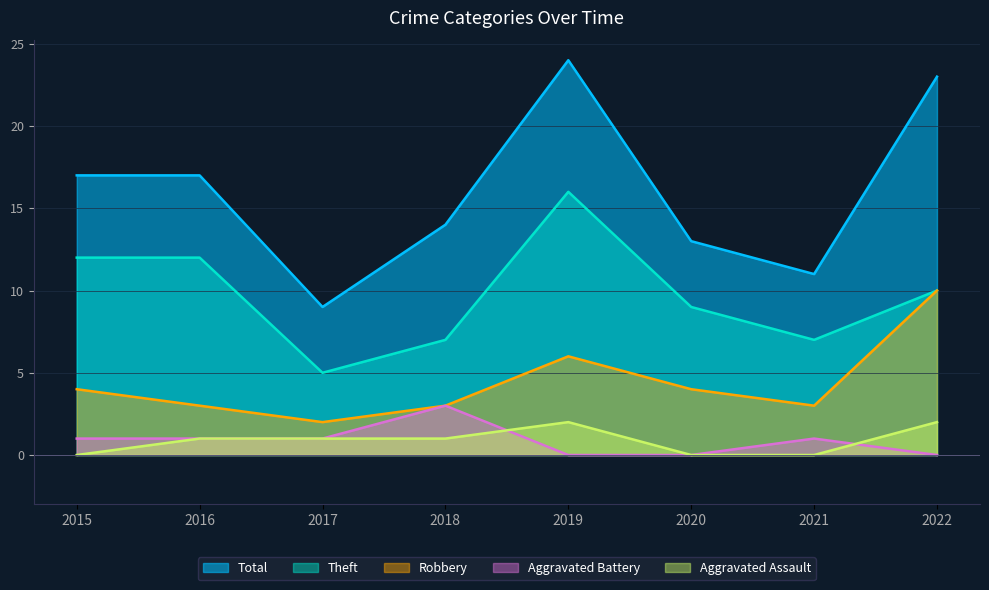

How many lines are shown in the chart?

5